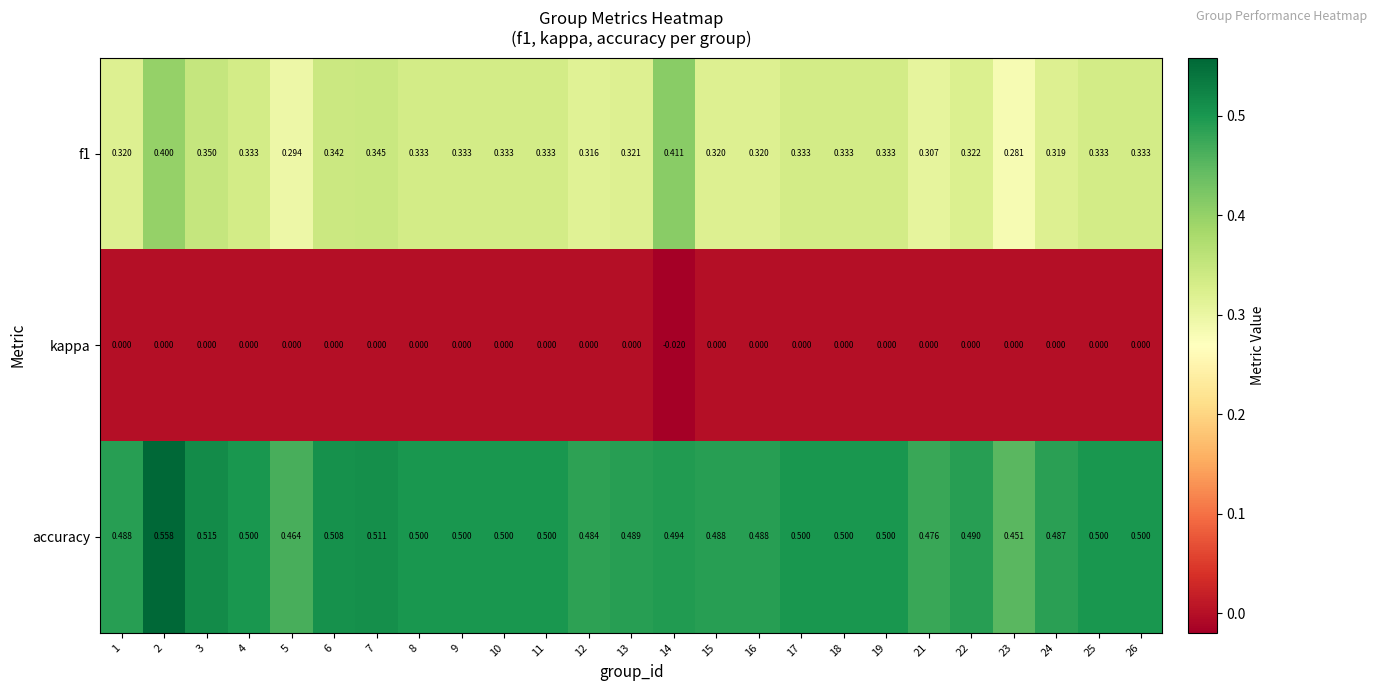

Which category has the highest value across all series?

2